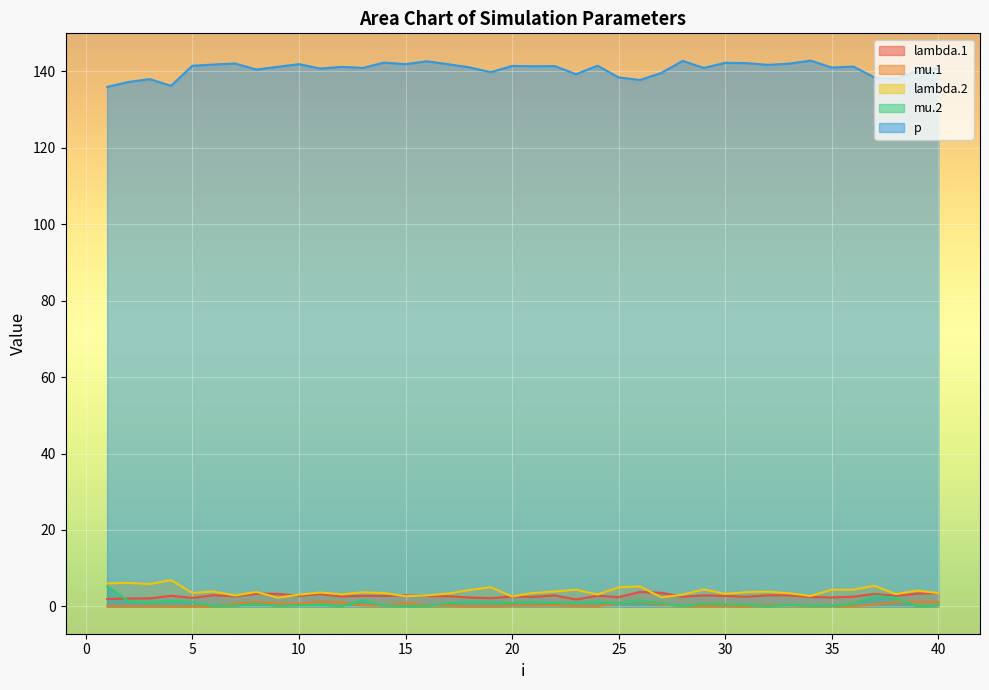

How many categories are shown in the chart?

40